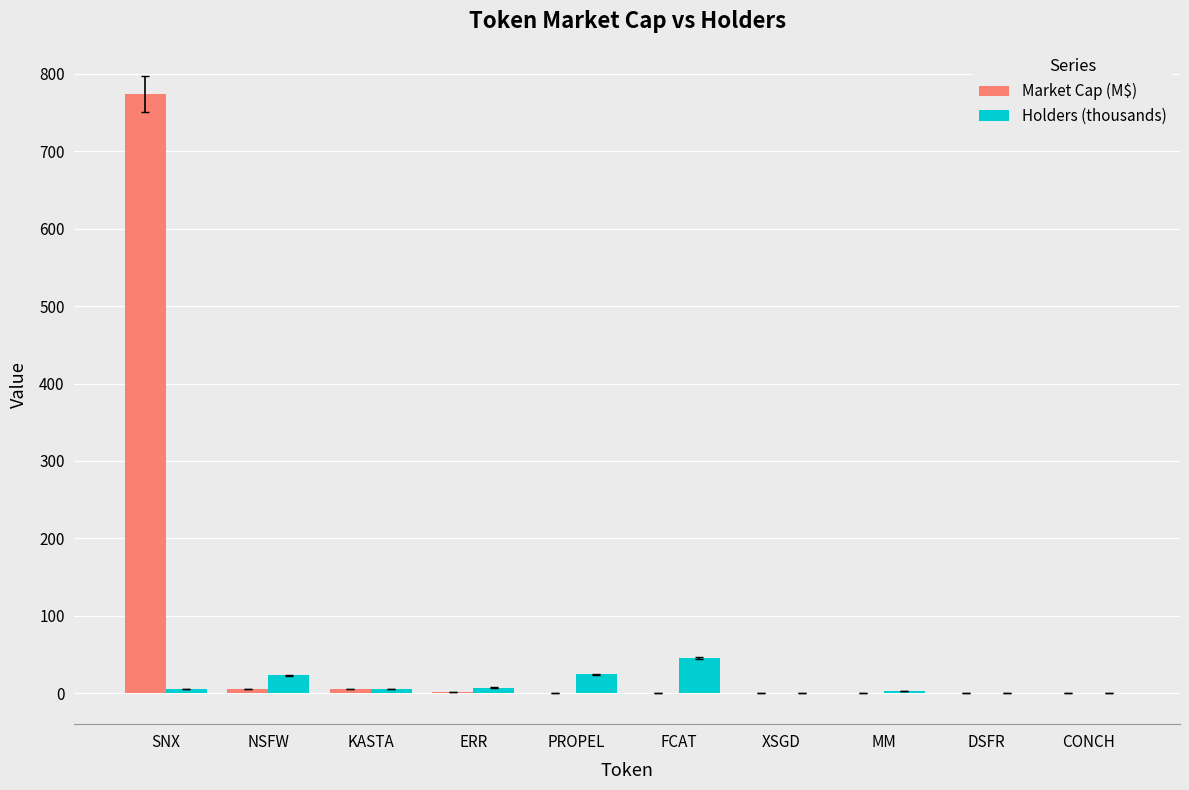

What is the highest value of the Market Cap (M$) series?

774.6